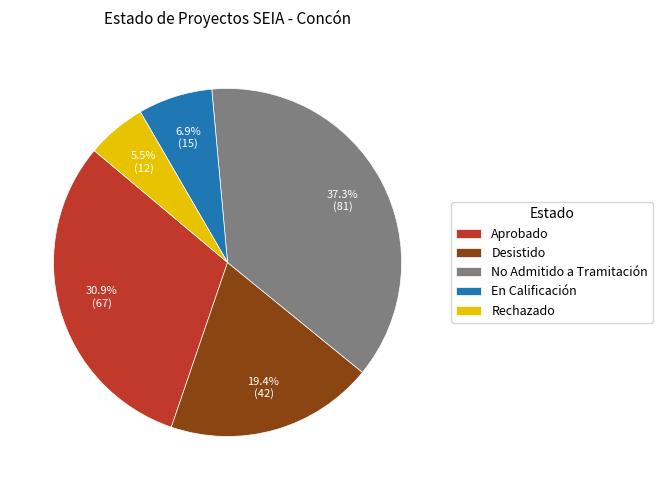

To the nearest percent, what is the combined percentage of Desistido and No Admitido a Tramitación?

57%